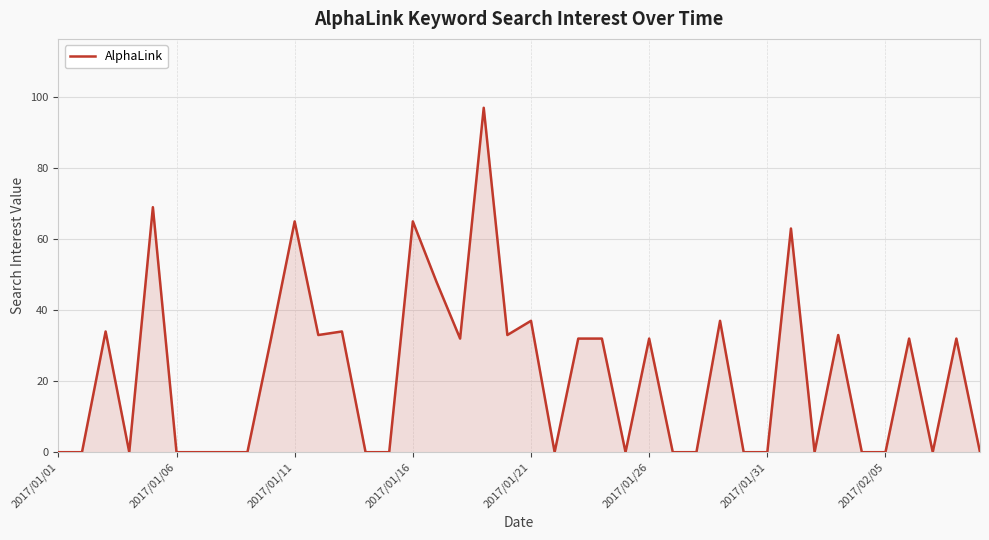

What is the greatest value displayed?

97